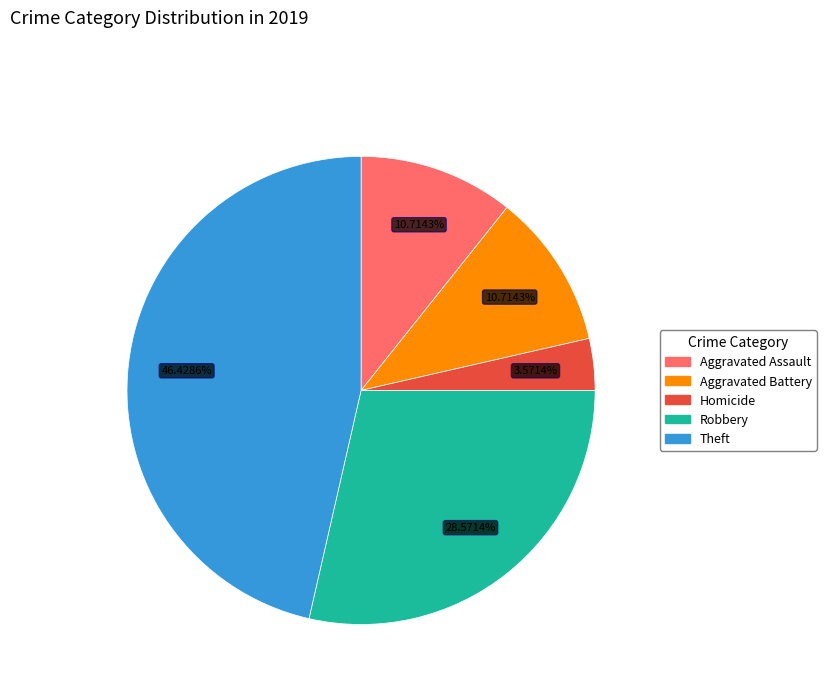

To the nearest percent, what is the average slice percentage?

20%